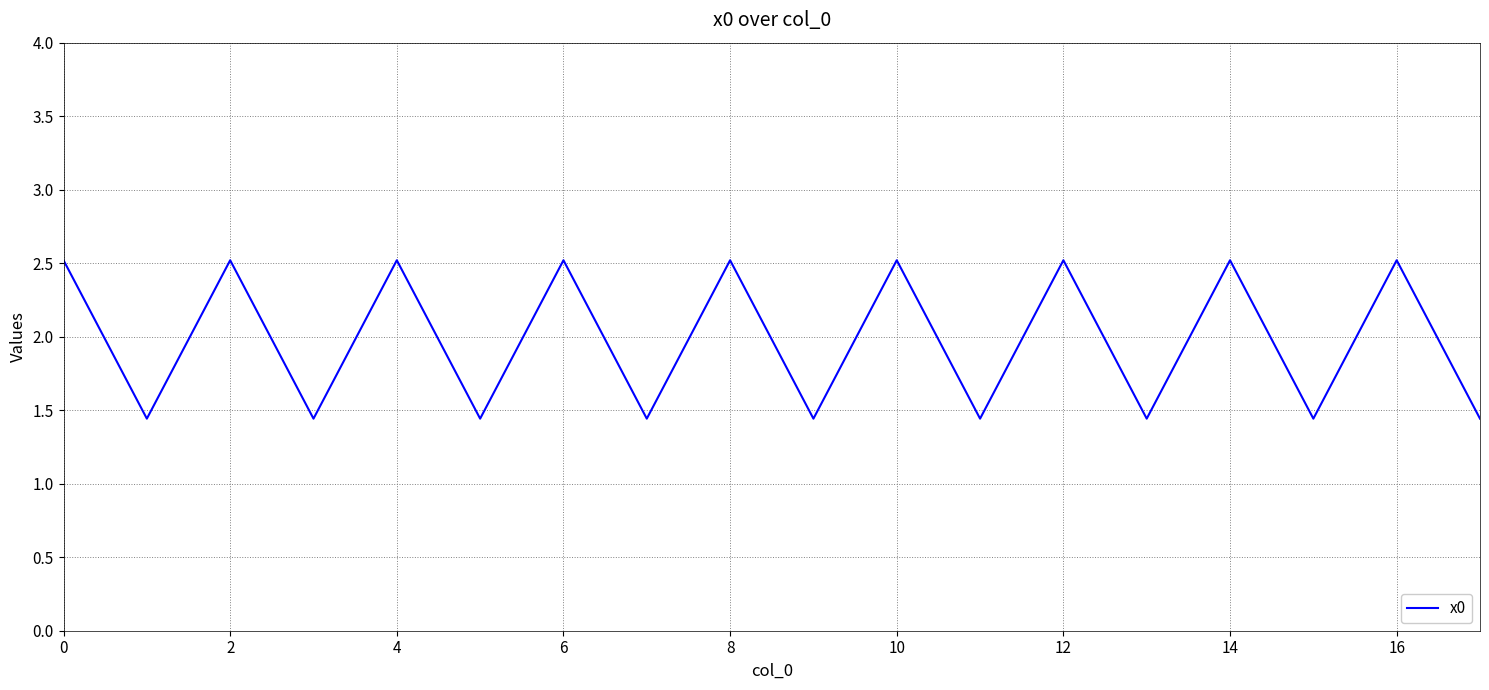

What is the difference between the maximum and minimum values?

1.1